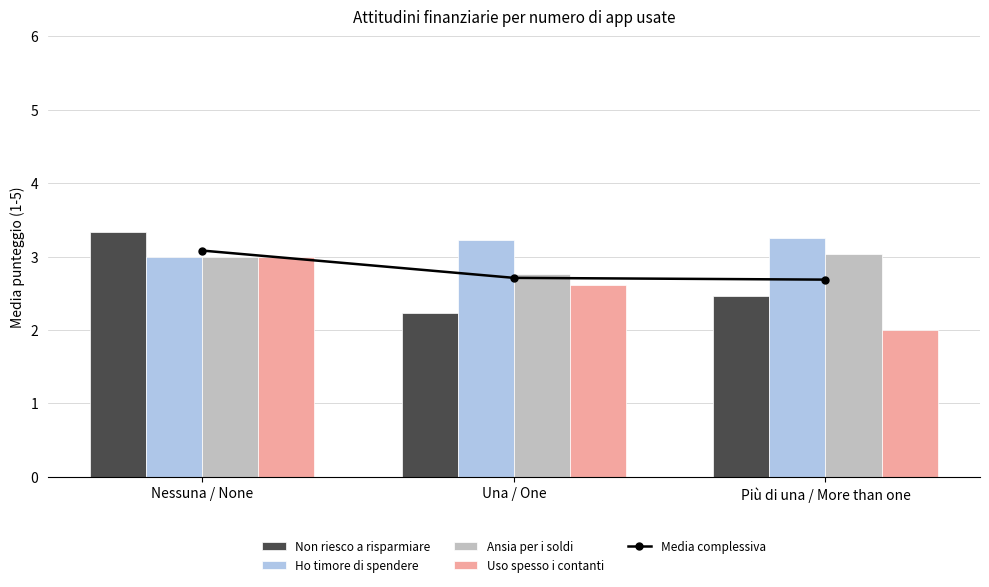

Between Nessuna / None and Una / One, which is larger?

Nessuna / None